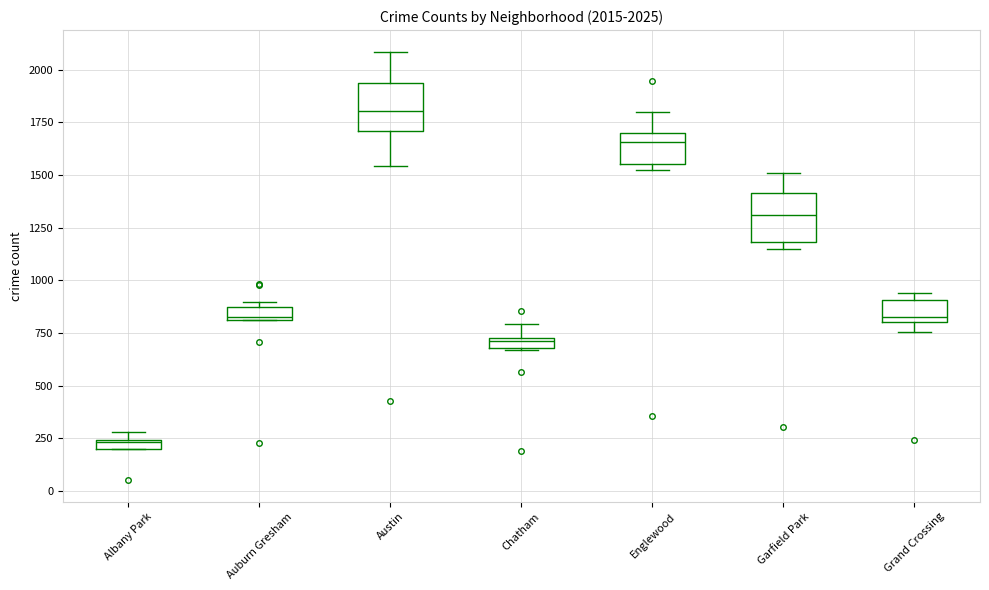

Which box has the highest median line?

Austin